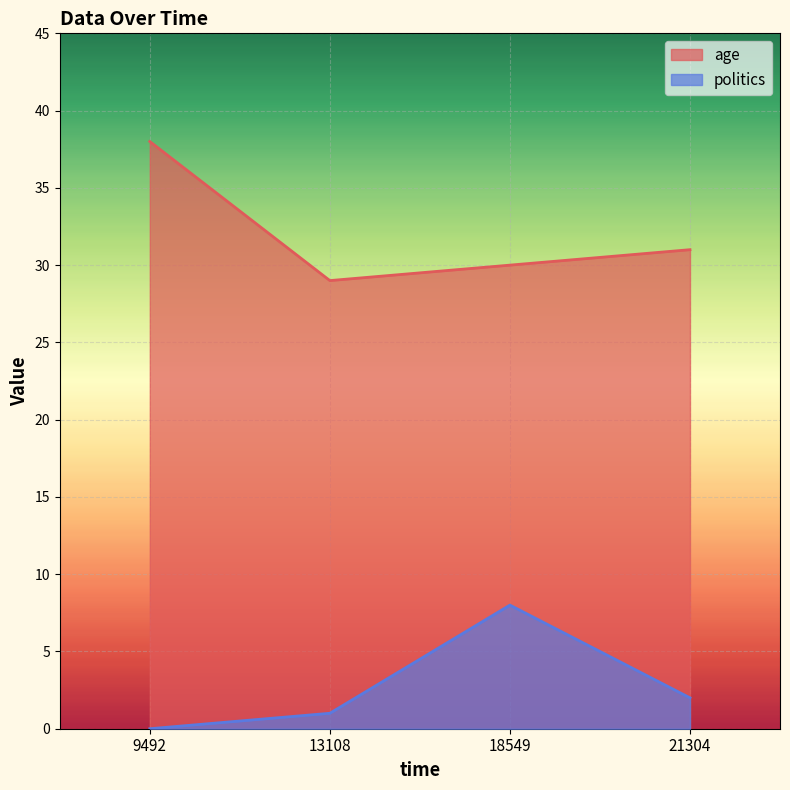

Reading left to right, transcribe all the data shown in this chart.

age: 9492=38	13108=29	18549=30	21304=31
politics: 9492=0	13108=1	18549=8	21304=2